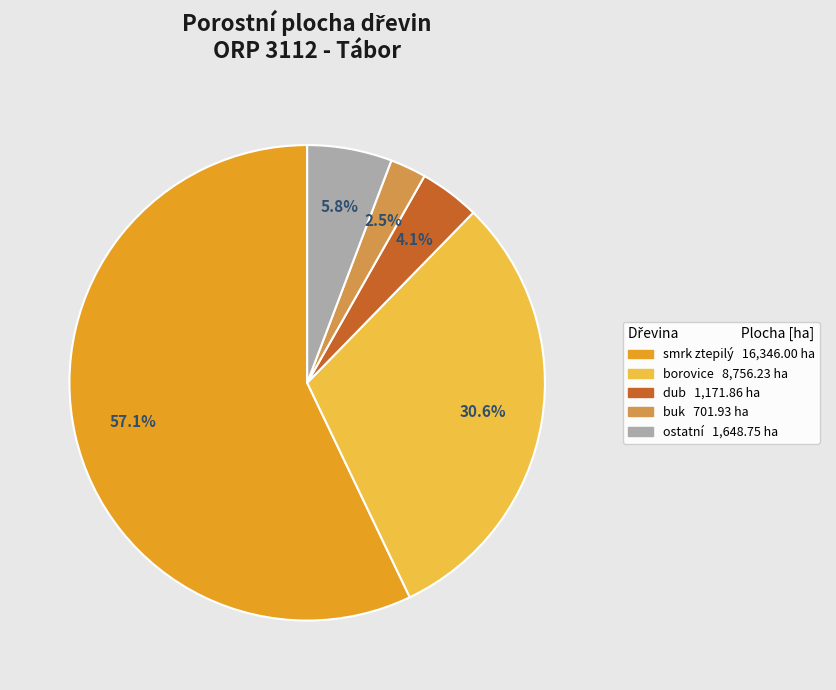

Does any single category account for the majority?

Yes